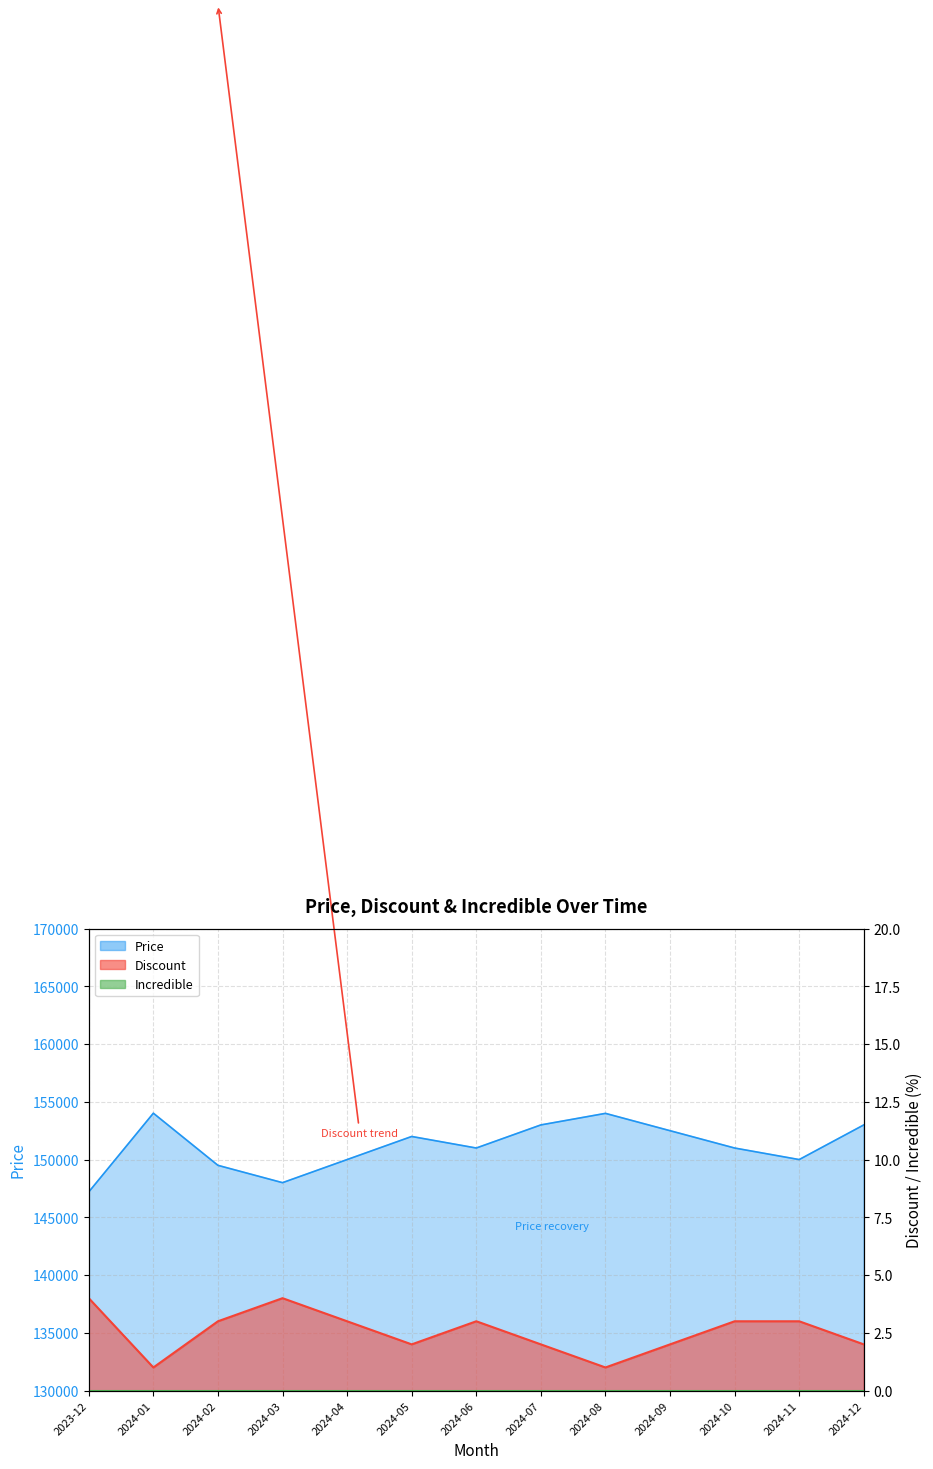

What value does the Price series have at 2024-03, to the nearest 10?

148000